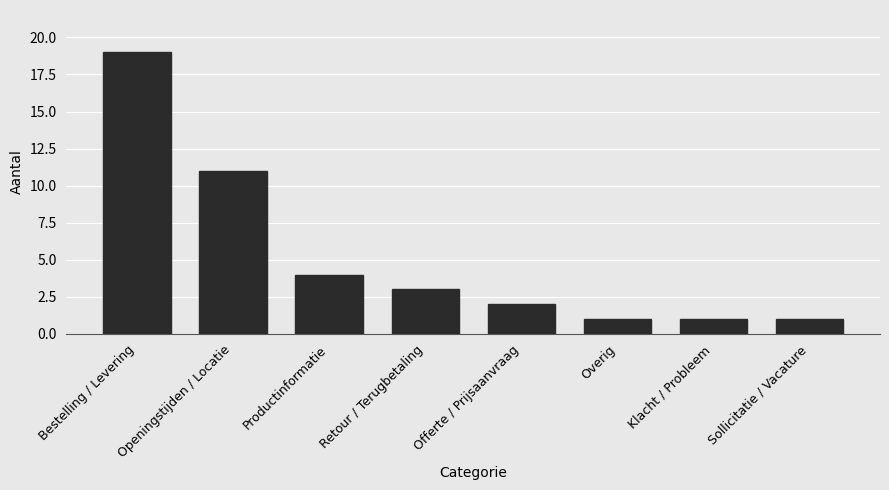

What is the average value?

5